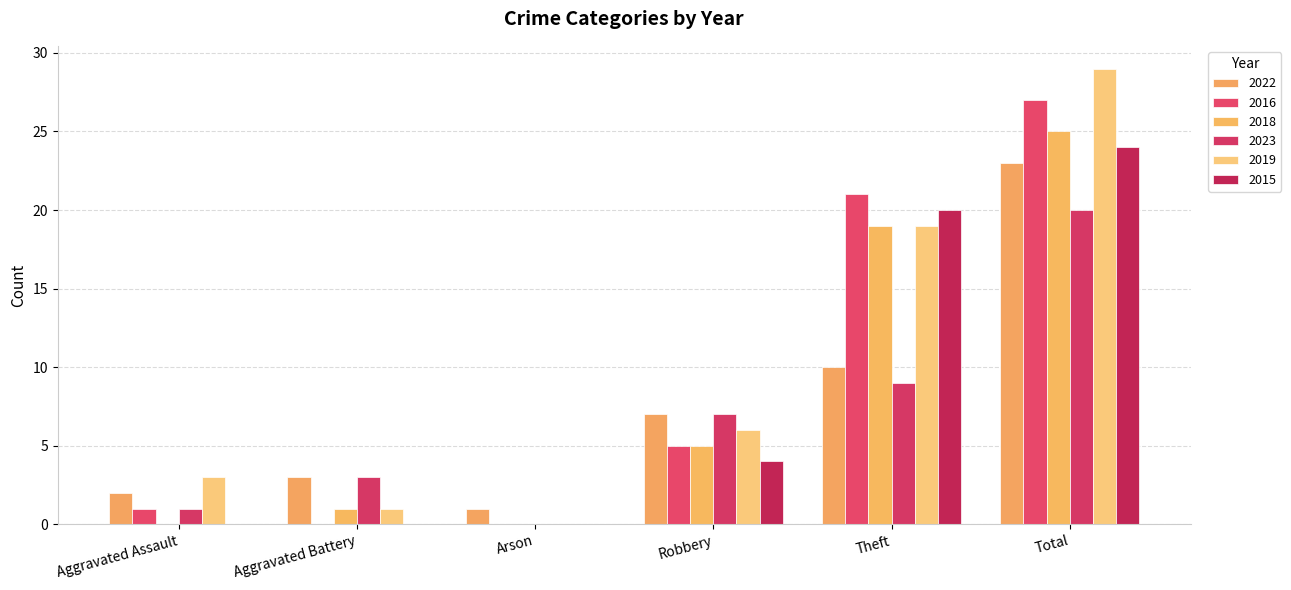

Is it true that 2015 equals 20 at Theft?

True